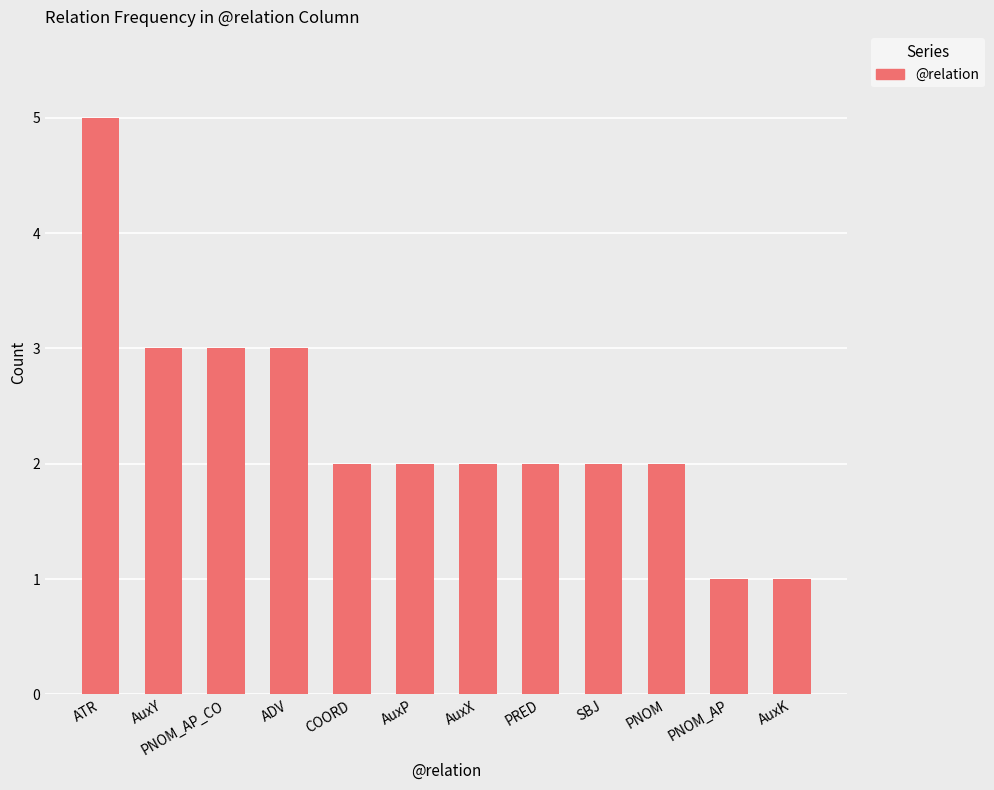

What is the change in value from ADV to PNOM?

-1